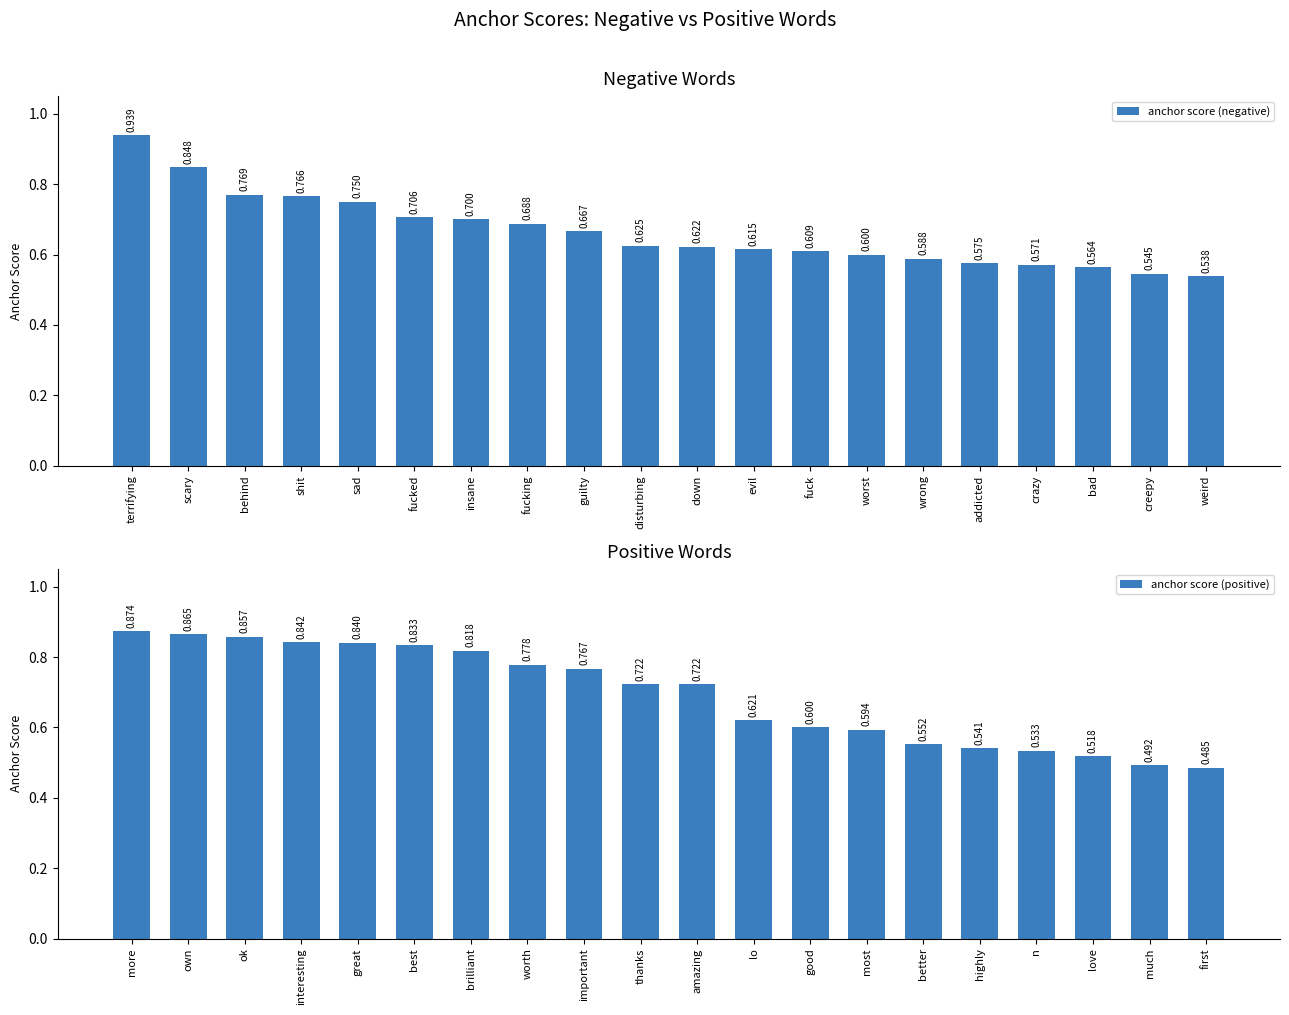

At which label is anchor score (positive) closest to 0?

first